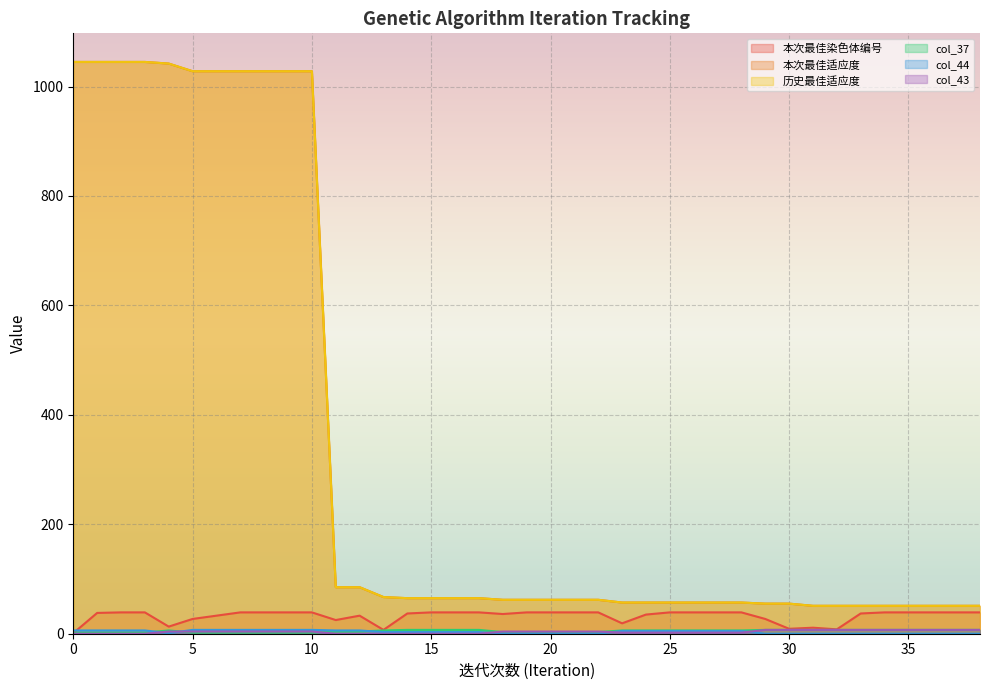

In col_44, how many points are lower than both neighbors (excluding endpoints)?

1